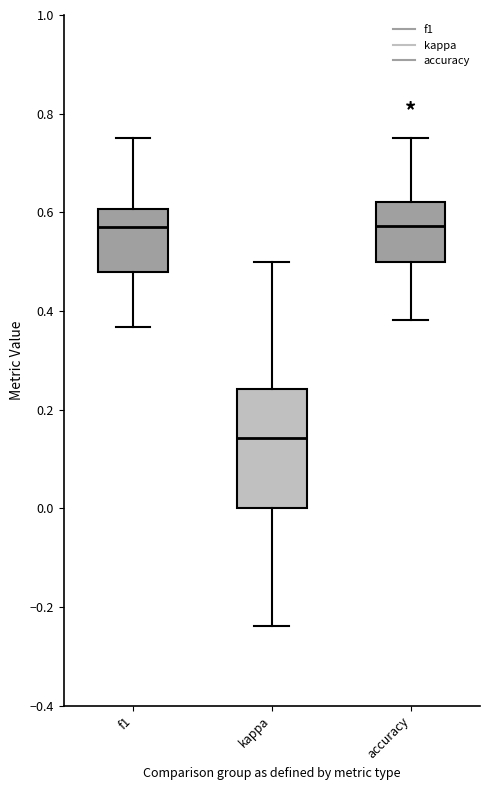

Reading left to right, transcribe this box plot: for each box, give where its median line is, the range the box spans, and where its two whiskers end, as read against the y-axis. The values are not printed on the chart, so give them approximately, as read against the axis.

f1: median 0.58, box 0.48 to 0.60, whiskers 0.36 to 0.76
kappa: median 0.14, box 0.00 to 0.24, whiskers -0.24 to 0.50
accuracy: median 0.58, box 0.50 to 0.62, whiskers 0.38 to 0.76